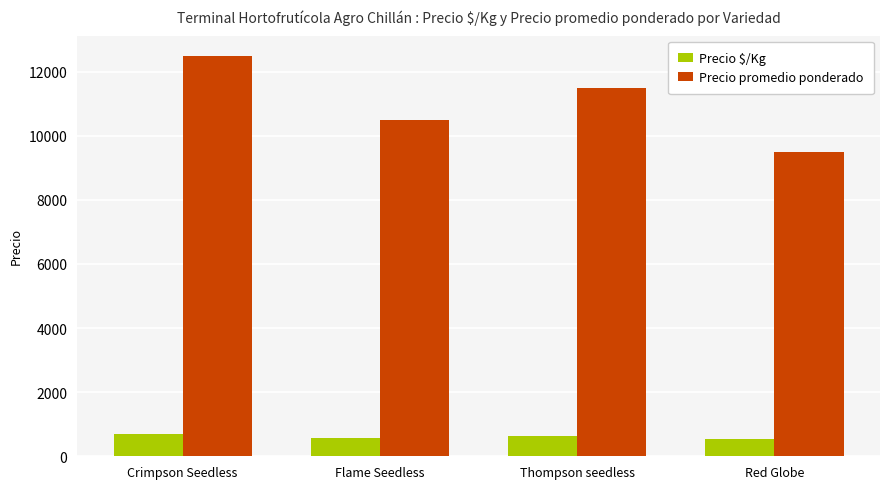

At how many categories does at least one series exceed 6602?

4